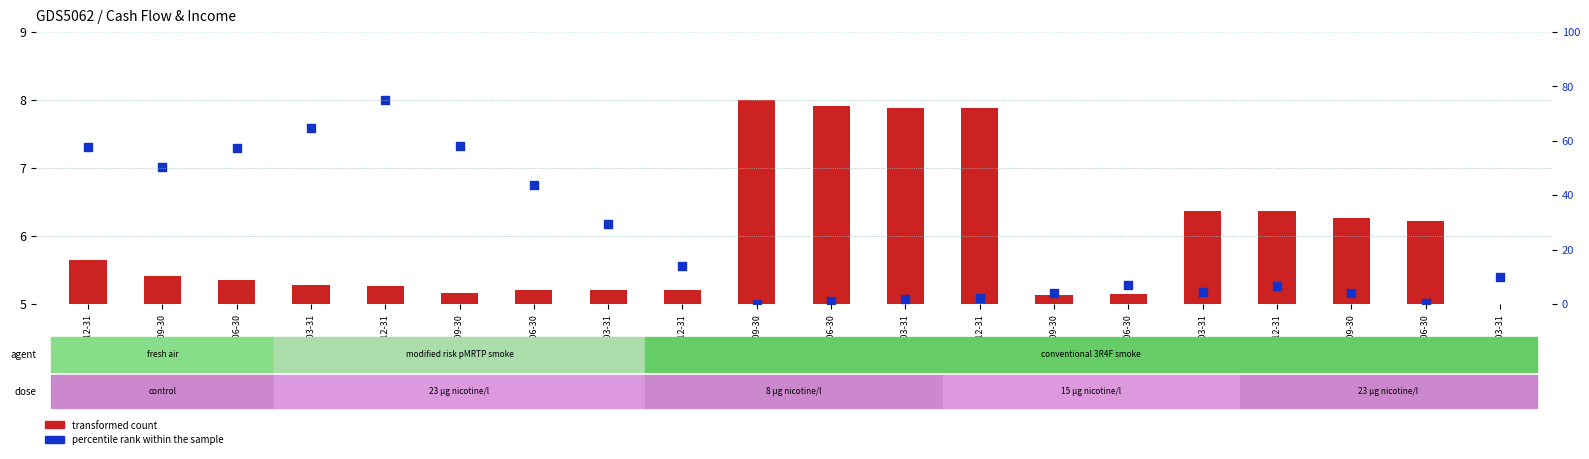

Which series has the largest total across all categories?

percentile rank within the sample